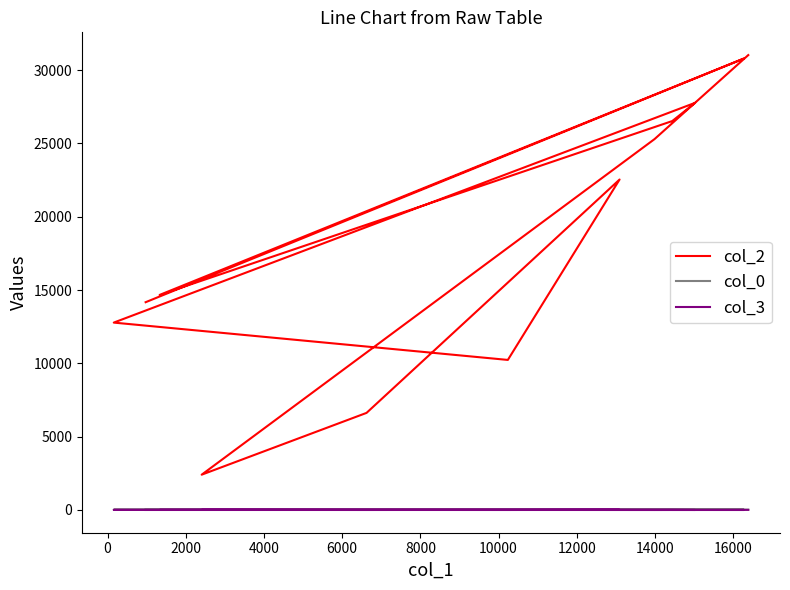

How many lines are shown in the chart?

3